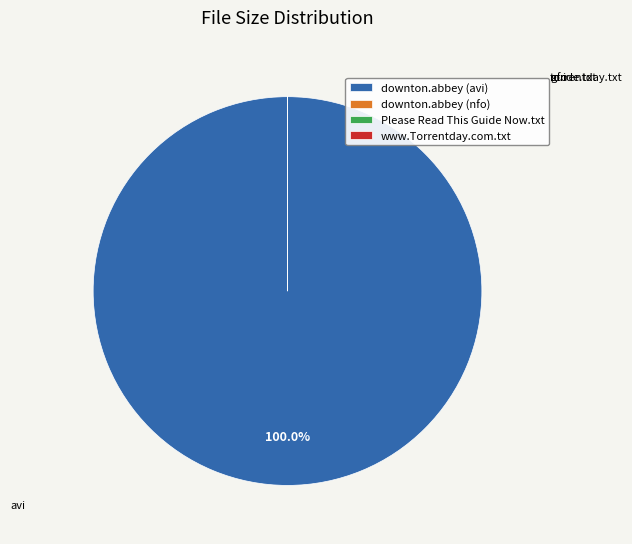

Which slice is the largest?

downton.abbey (avi)